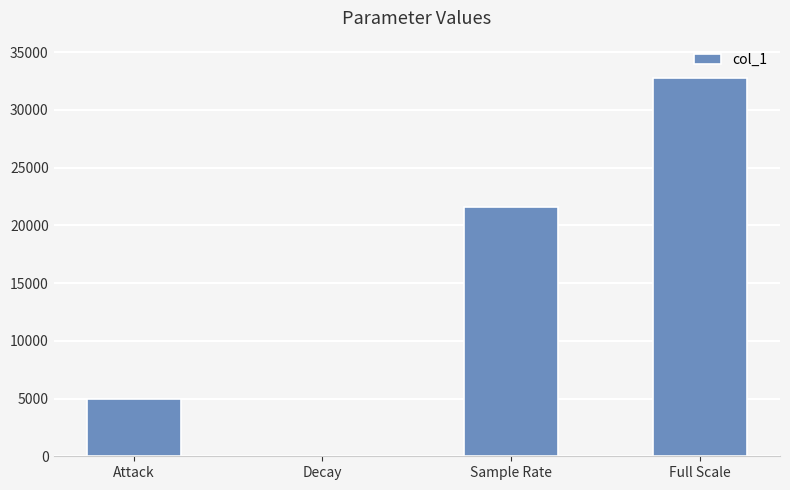

Read the value at Attack, to the nearest 10.

5000